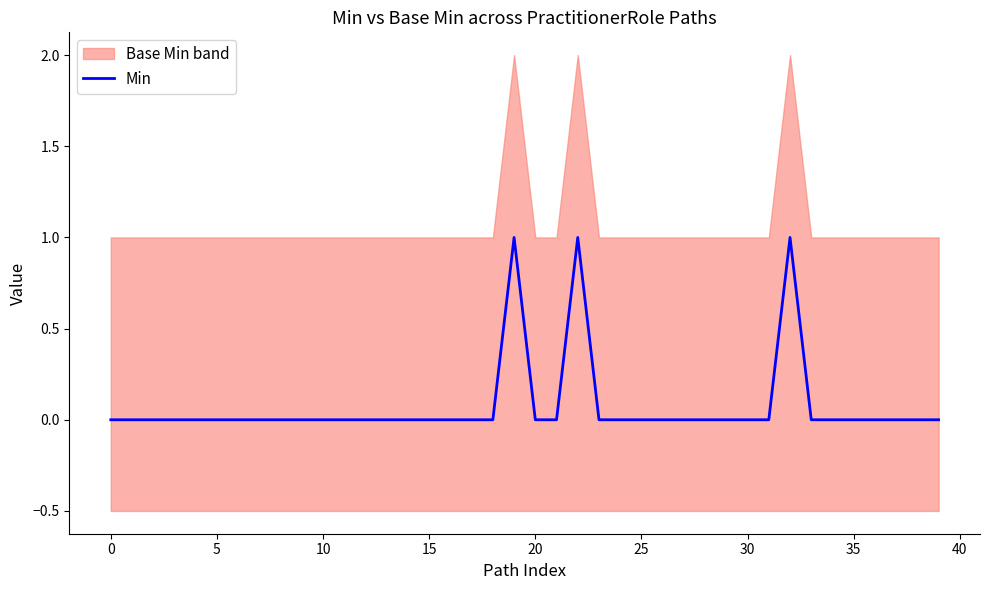

Reading right to left, list all the values displayed in this chart.

0	0	0	0	0	0	0	1	0	0	0	0	0	0	0	0	0	1	0	0	1	0	0	0	0	0	0	0	0	0	0	0	0	0	0	0	0	0	0	0